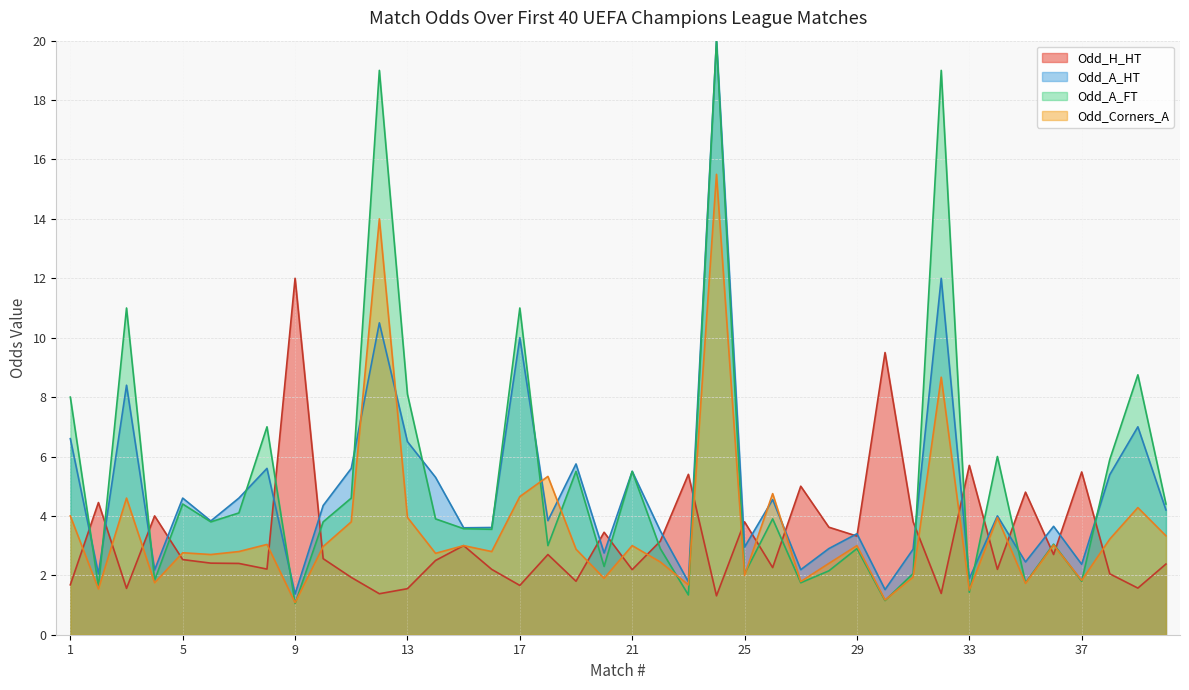

How many data points in Odd_A_HT are less than 4?

20